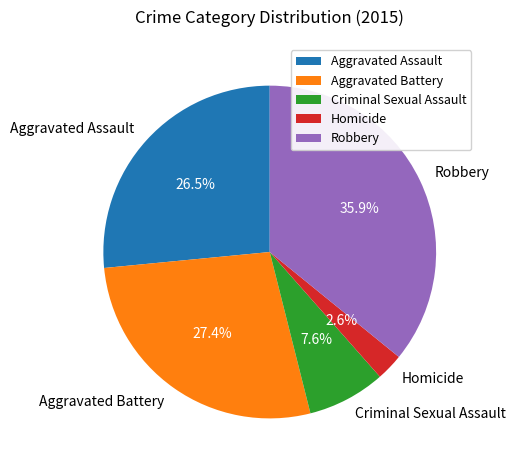

Does Aggravated Battery represent more than half of the total?

No